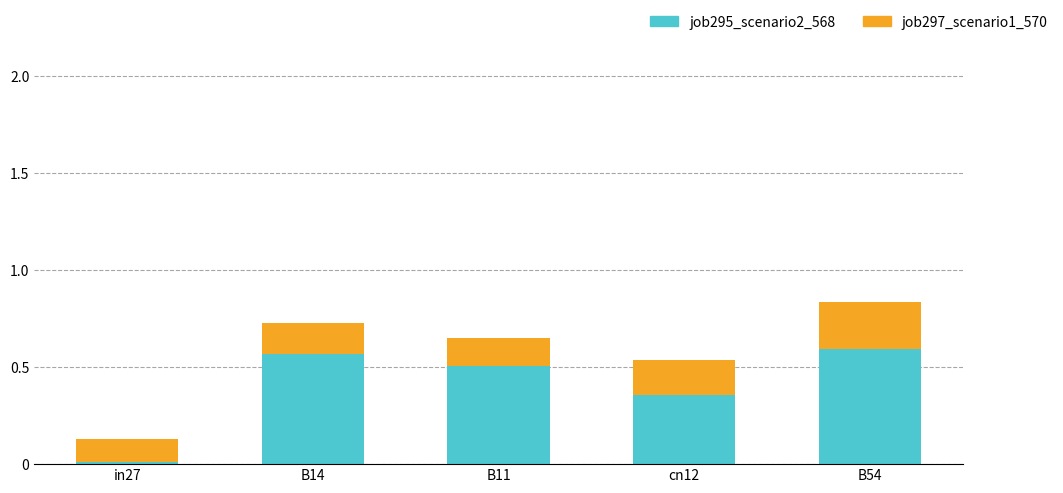

Which category has the lowest value in the job295_scenario2_568 series?

in27